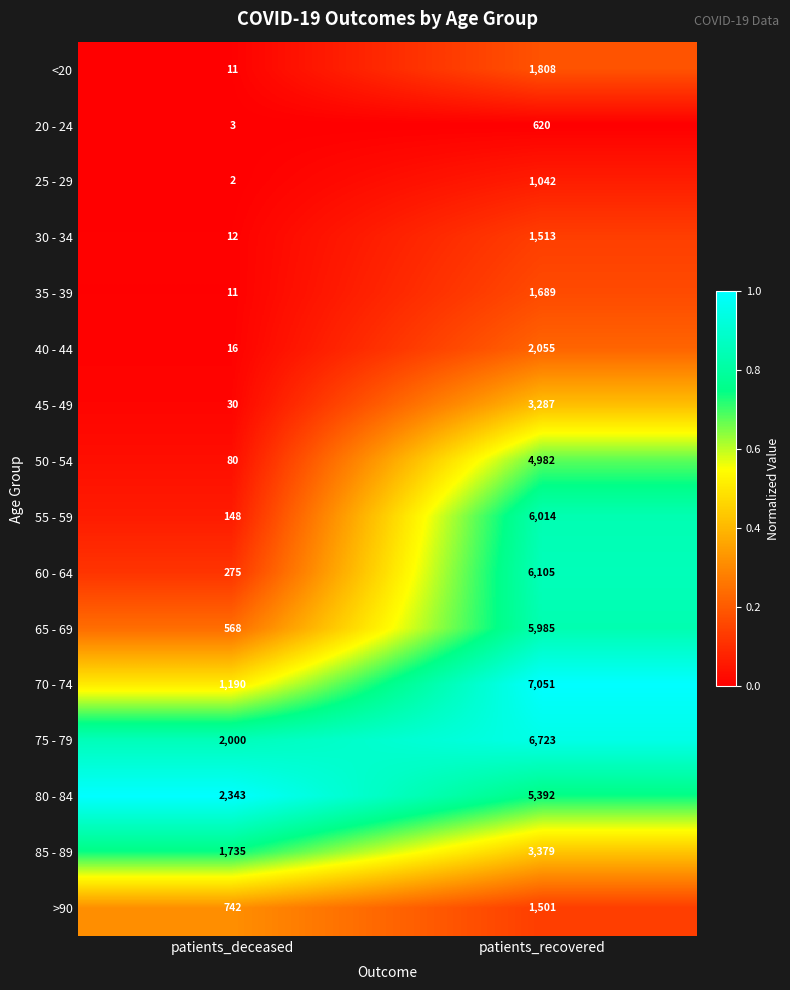

True or false: 85 - 89 has a value of 3379 at patients_recovered.

True